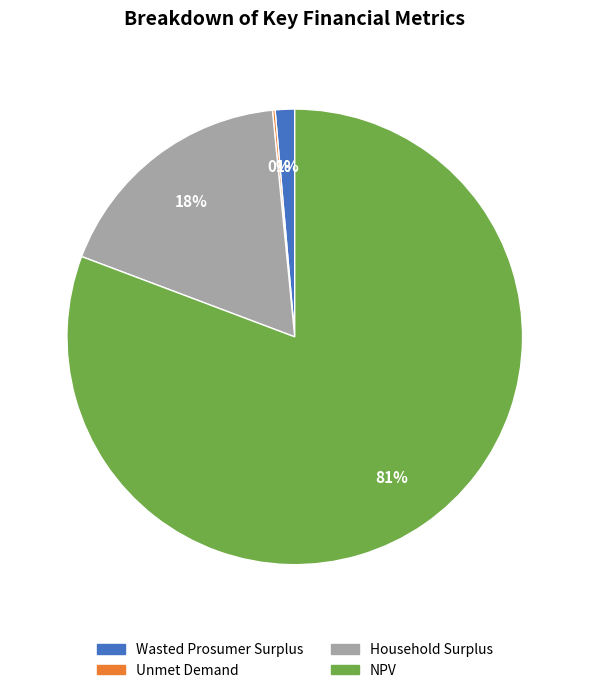

To the nearest percent, what portion does NPV represent?

81%